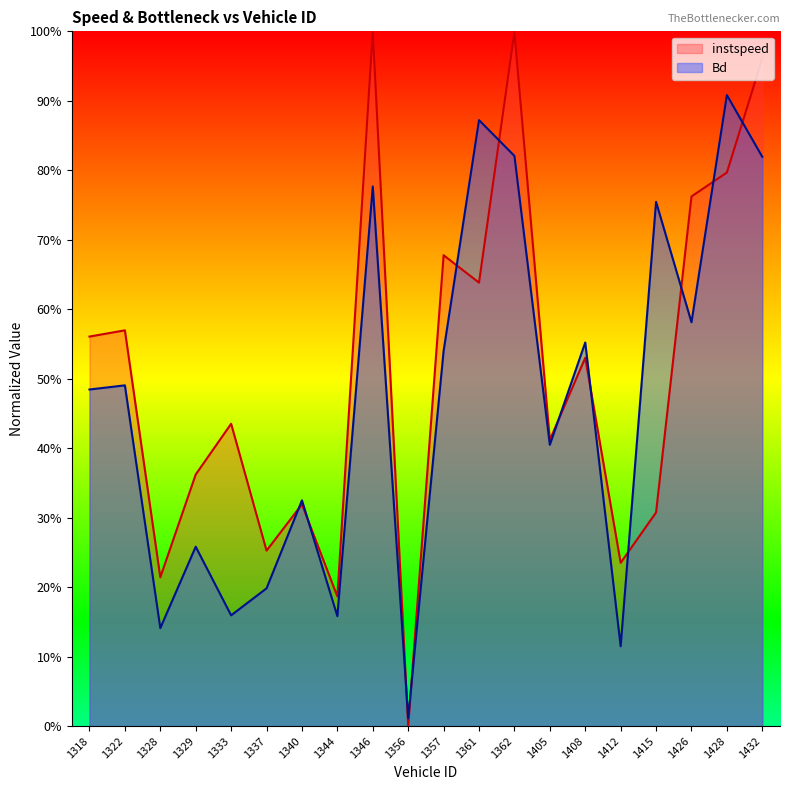

Which series ends up on top after the final intersection of Bd and instspeed?

instspeed